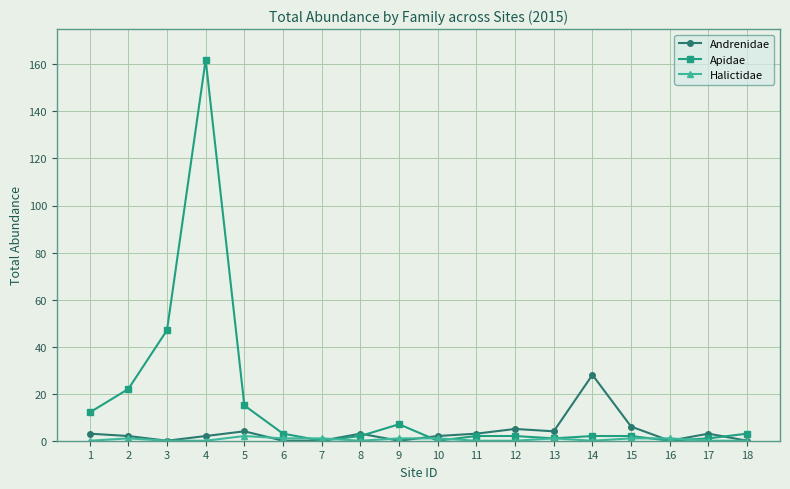

Count the number of data series in this chart.

3